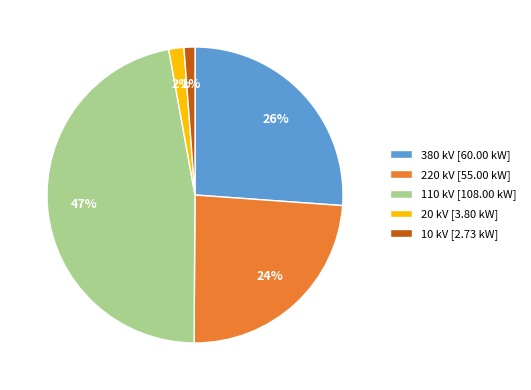

Does 20 represent more than half of the total?

No